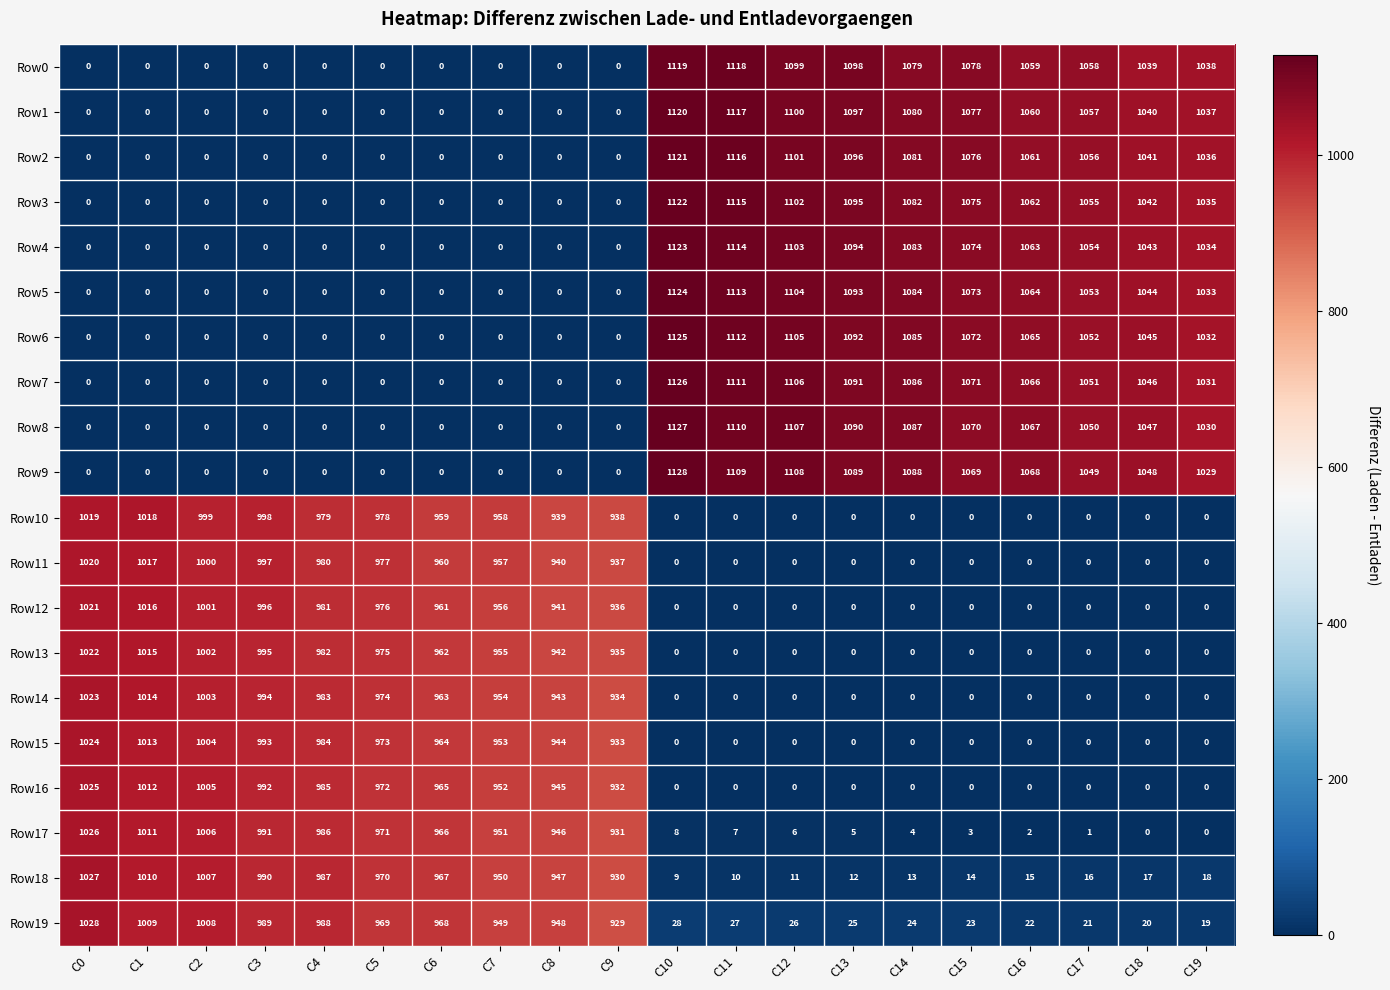

The Row3 series shows 1434 at C18. True or false?

False